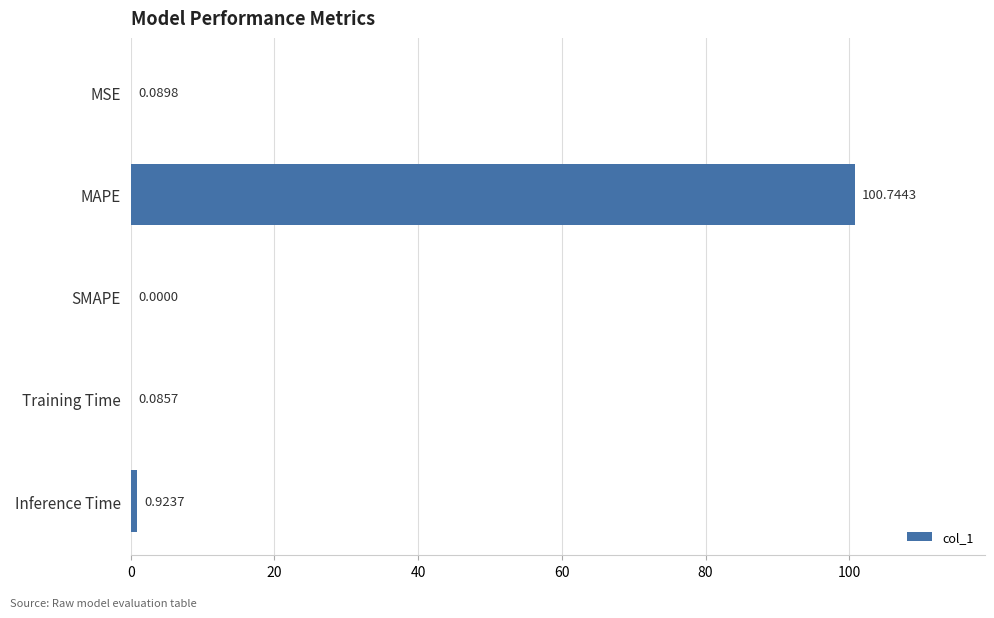

Which category has the highest value across all series?

MAPE